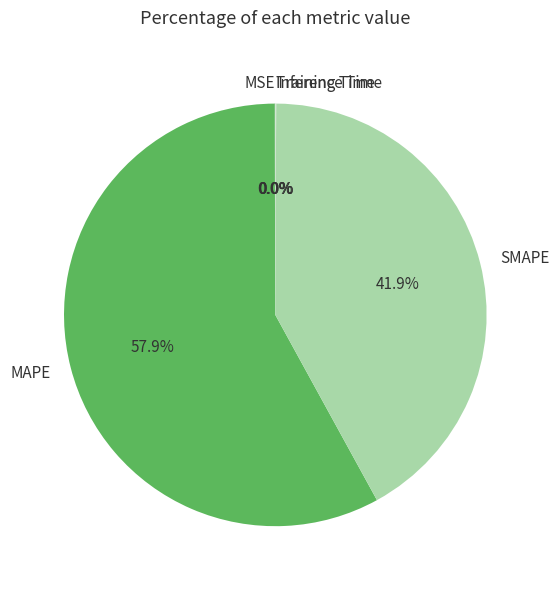

Is it true that MAPE is 58% of the pie?

True